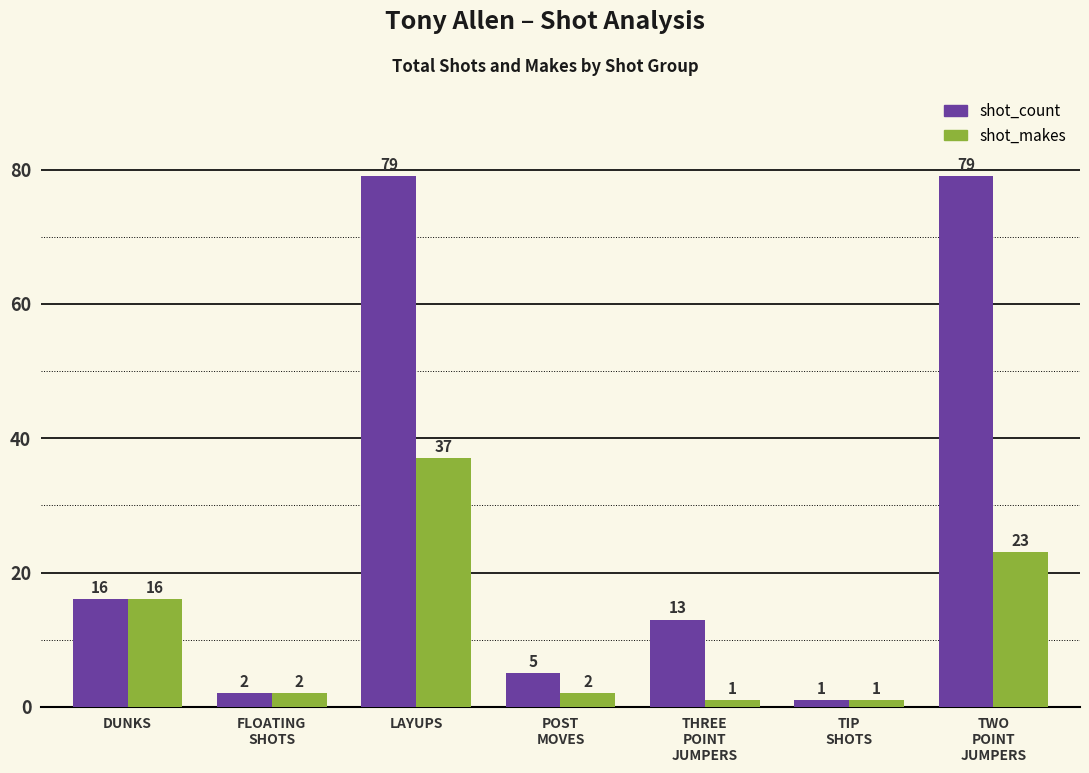

How many categories are shown in the chart?

7